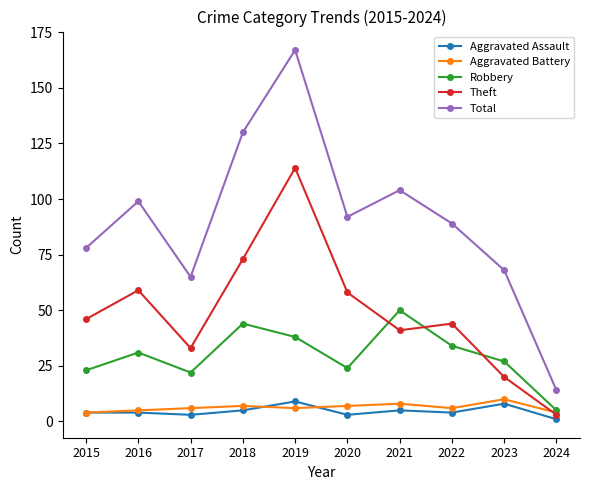

What is the difference between the maximum and minimum values in the Total series?

153